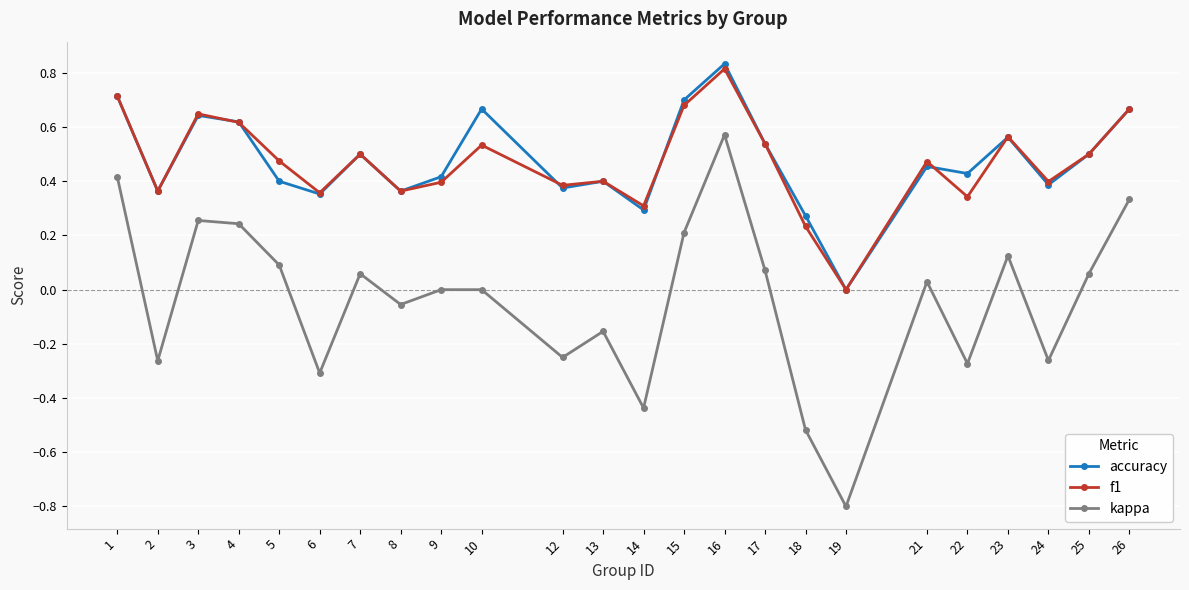

Is the value of kappa at 5 greater than the value of accuracy at 21?

No